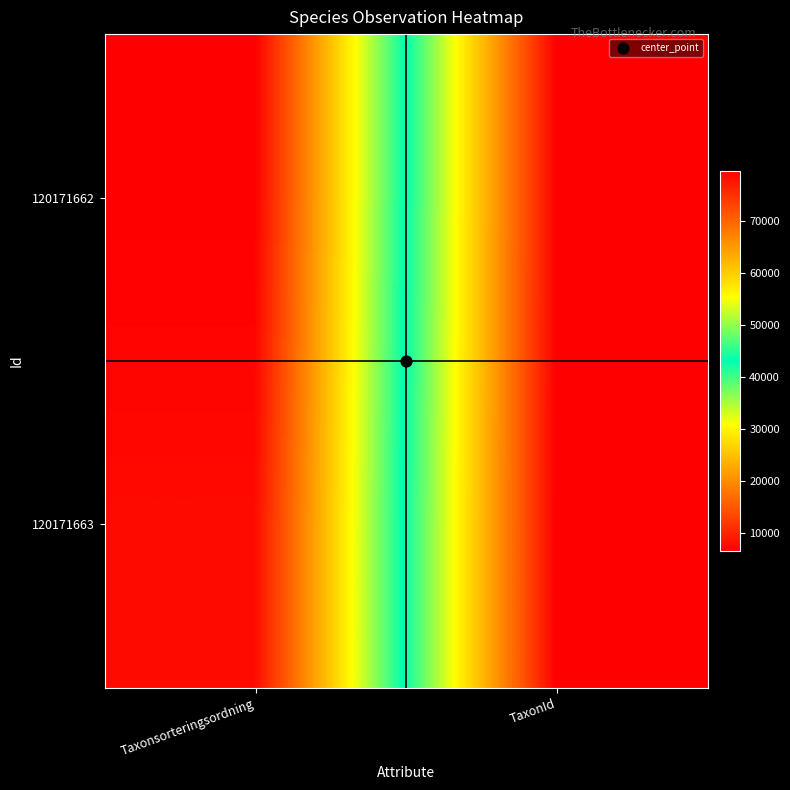

Which has a higher value, Taxonsorteringsordning or TaxonId?

Taxonsorteringsordning